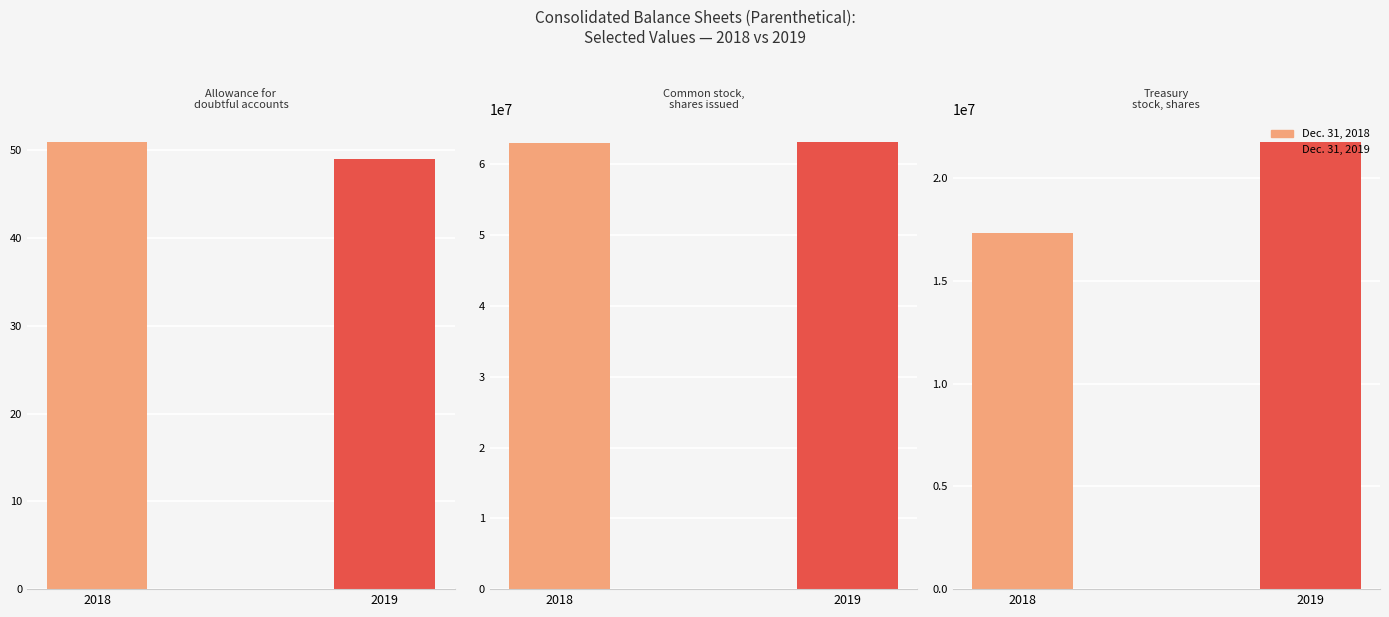

How many data points in Dec. 31, 2018 are less than 17317126?

1